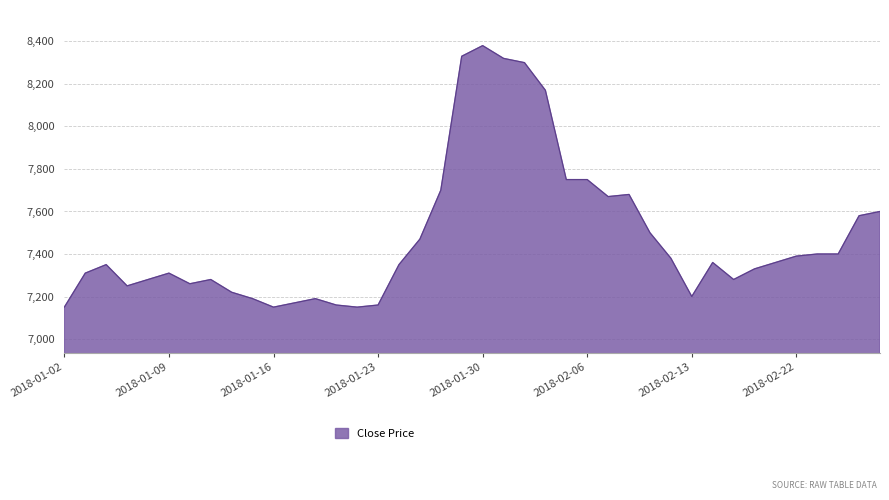

What is the difference between the maximum and minimum values?

1230